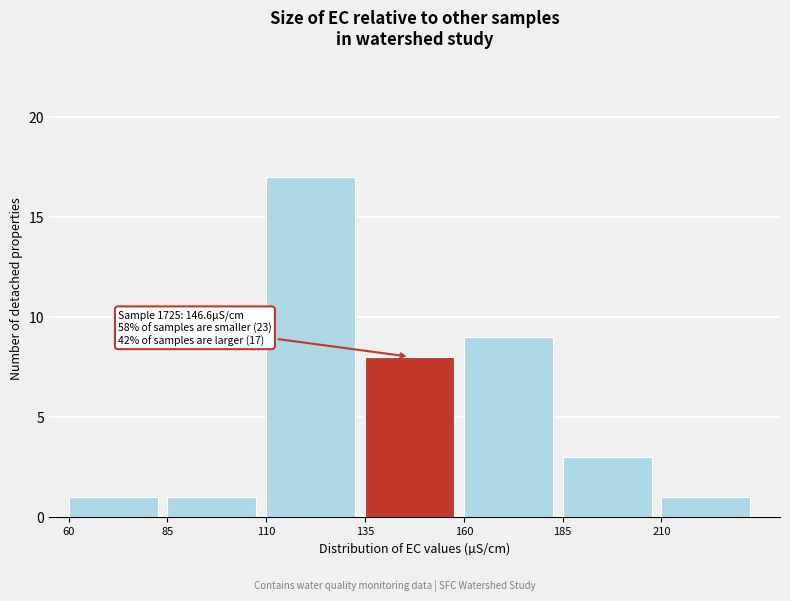

Which range on the x-axis has the tallest bar?

110 to 135